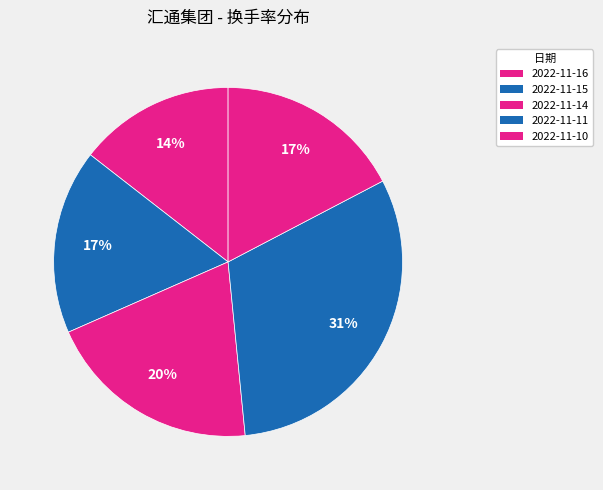

Is it true that 2022-11-14 is 20% of the pie?

True